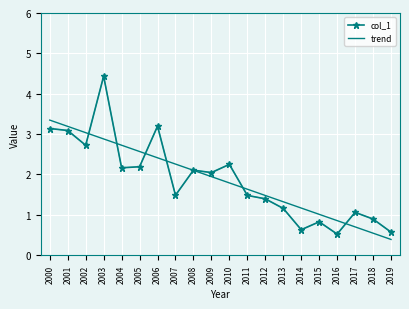

What is the lowest value of the col_1 series?

0.5